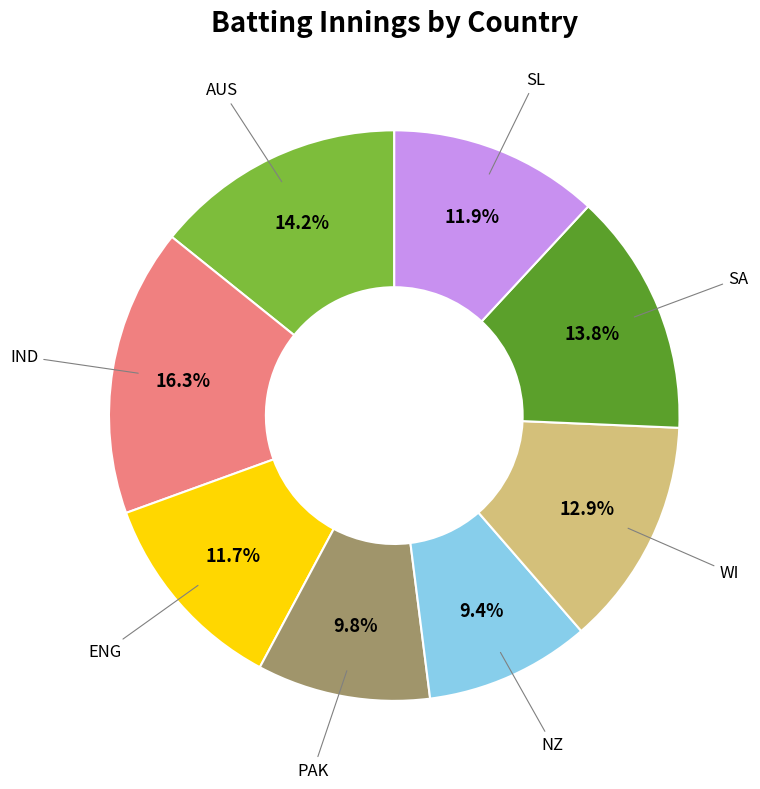

What percentage is the ENG slice, to the nearest percent?

12%